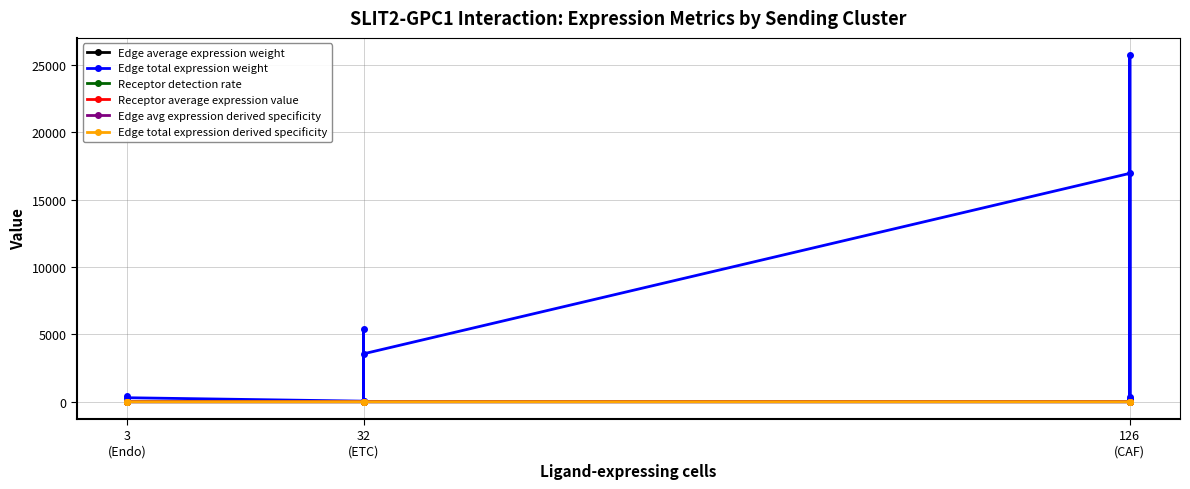

Which series has the largest range (max minus min)?

Edge total expression weight